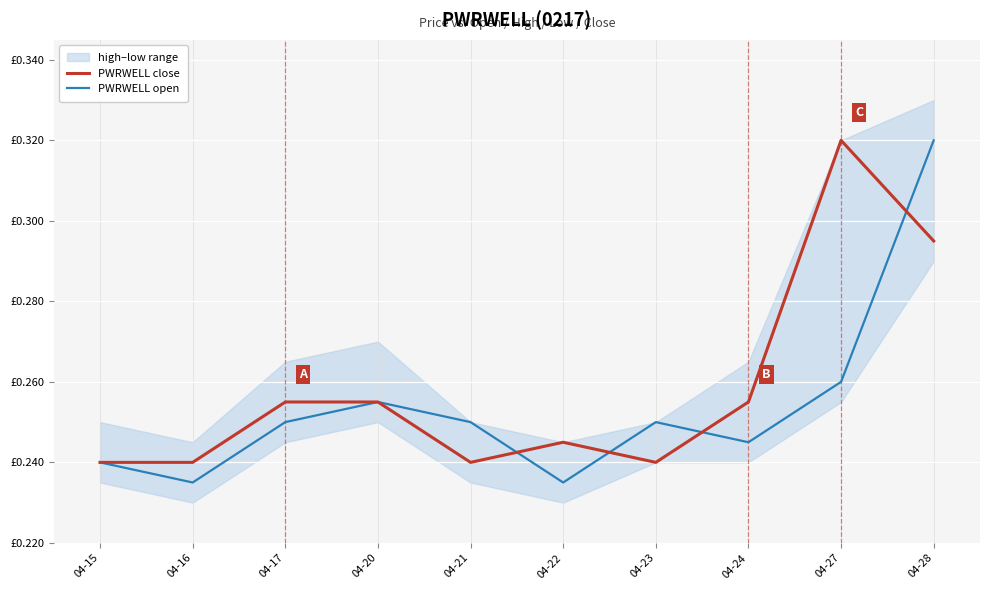

List the labels in order of PWRWELL close value, largest first.

04-27, 04-28, 04-17, 04-20, 04-24, 04-22, 04-15, 04-16, 04-21, 04-23